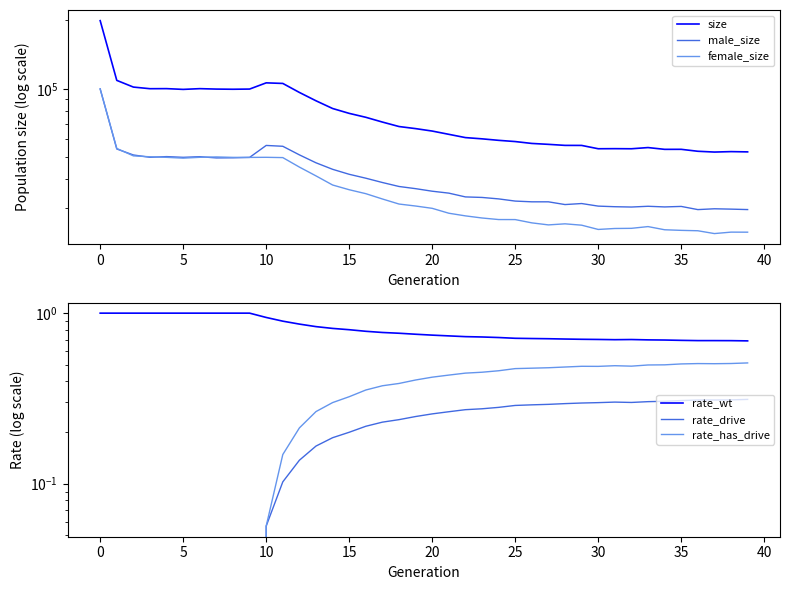

Between −5 and 18, which series saw the biggest shift?

size